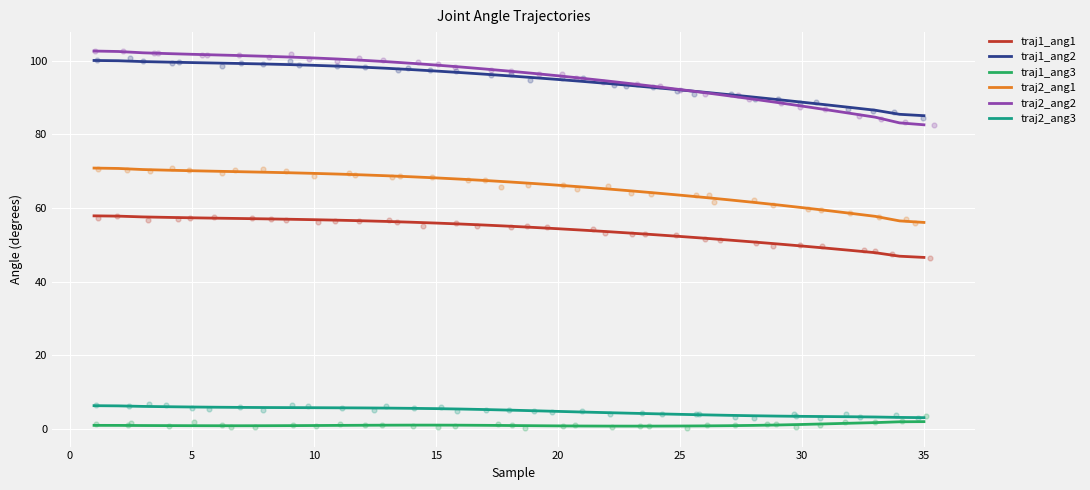

Which series reaches the maximum Y coordinate?

traj2_ang2